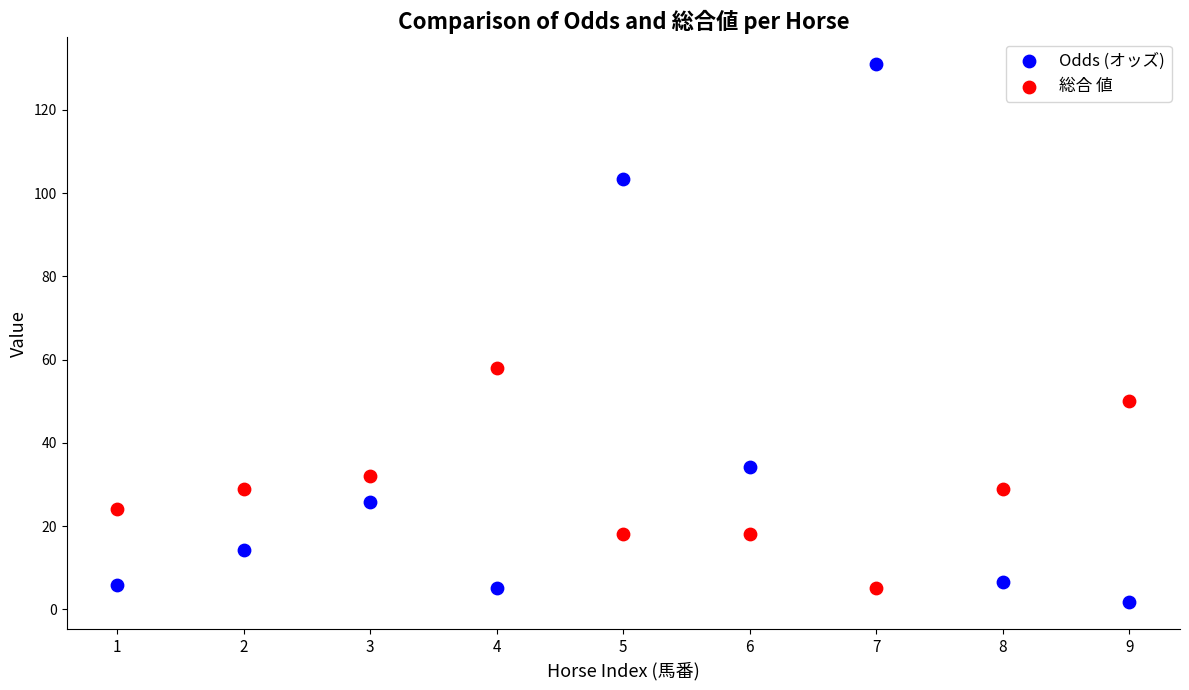

In the Odds (オッズ) series, what Y value is closest to 66?

34.1